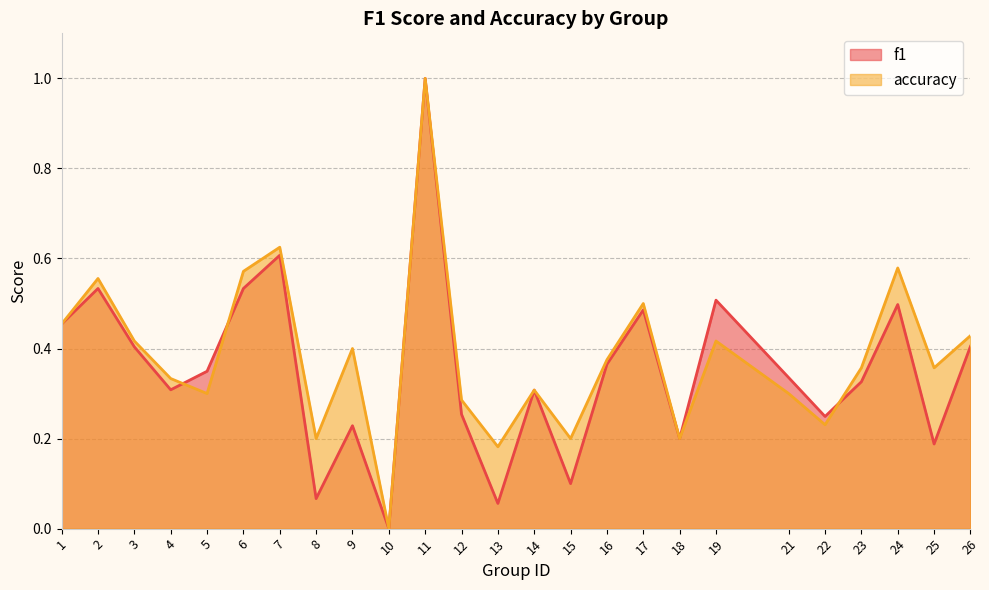

Reading right to left, what are all the values shown in this chart?

f1: 0.4	0.2	0.5	0.3	0.2	0.3	0.5	0.2	0.5	0.4	0.1	0.3	0.1	0.3	1.0	0.0	0.2	0.1	0.6	0.5	0.3	0.3	0.4	0.5	0.5
accuracy: 0.4	0.4	0.6	0.4	0.2	0.3	0.4	0.2	0.5	0.4	0.2	0.3	0.2	0.3	1.0	0.0	0.4	0.2	0.6	0.6	0.3	0.3	0.4	0.6	0.5